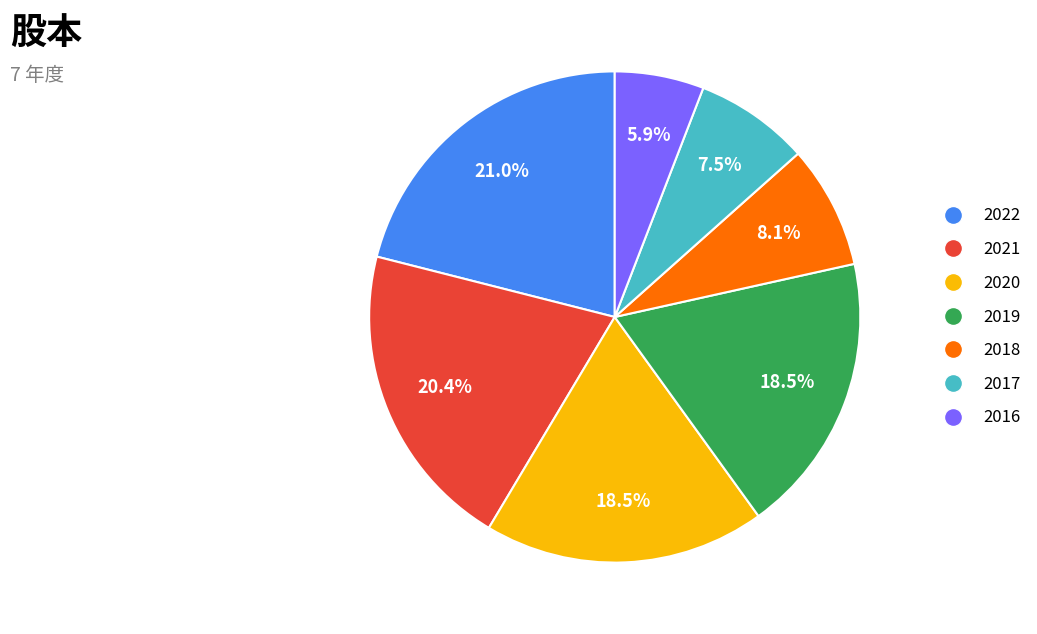

What percentage is the 2021 slice, to the nearest percent?

20%